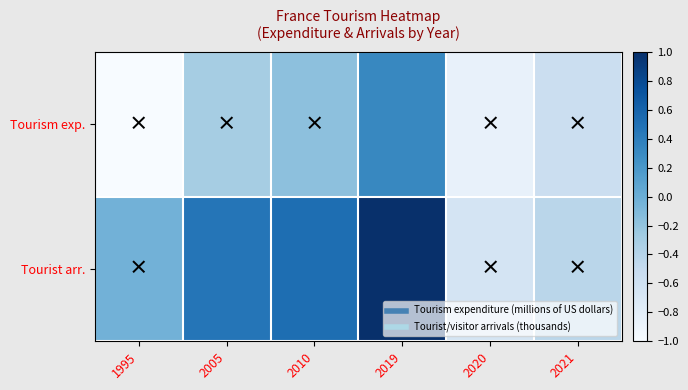

What is the spread (max minus min) of values at 2019?

0.7